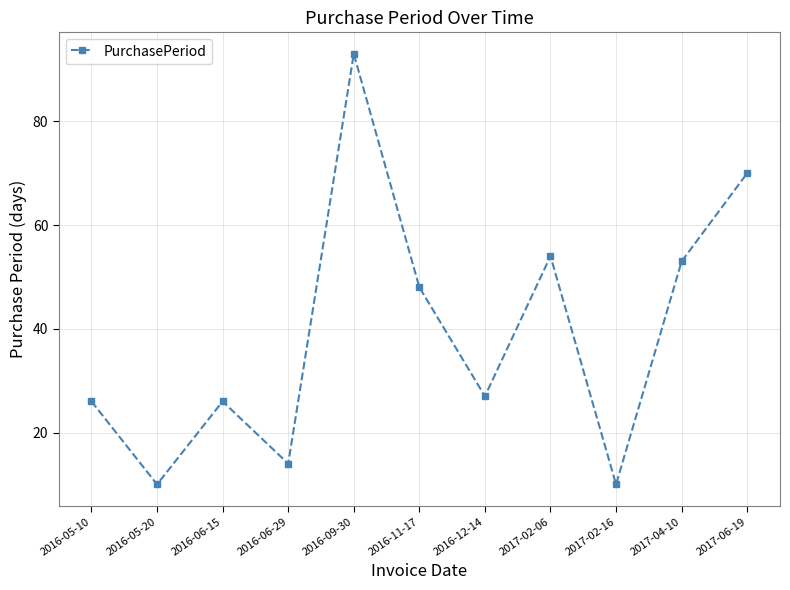

True or false: the data has more than 0 interior local peaks.

True